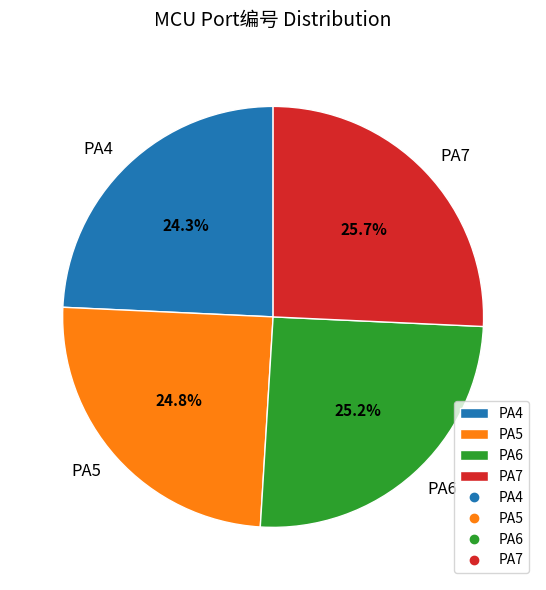

To the nearest percent, what portion does PA5 represent?

25%